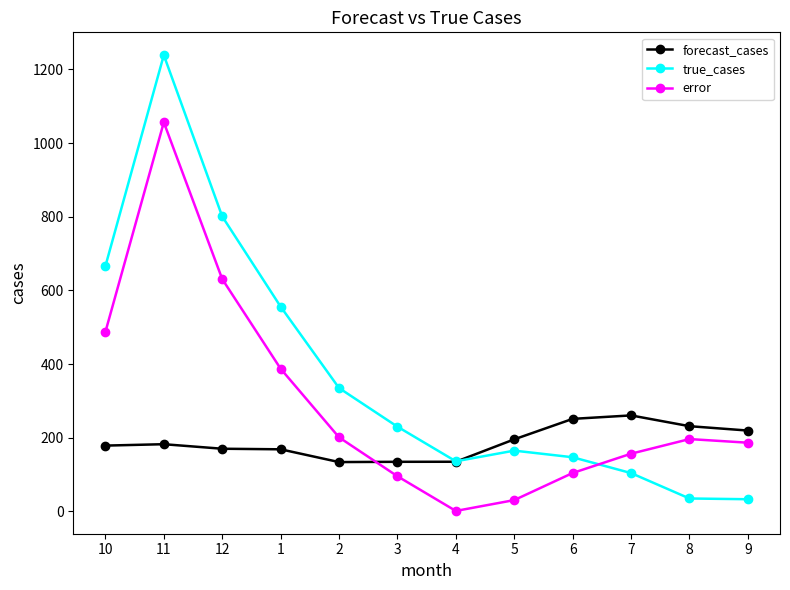

Does the chart have visible grid lines?

No